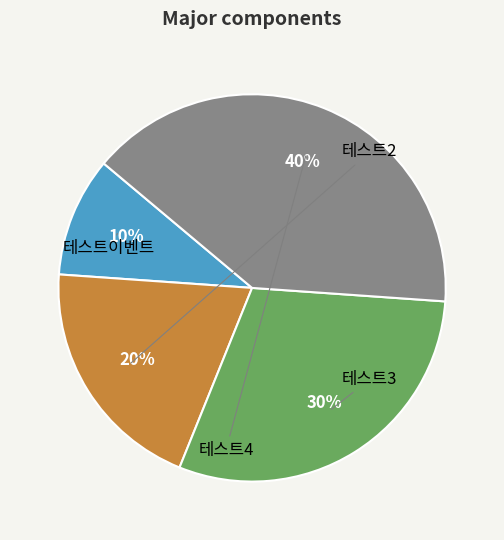

What is the ratio of the value at 테스트이벤트 to the value at 테스트4?

0.2